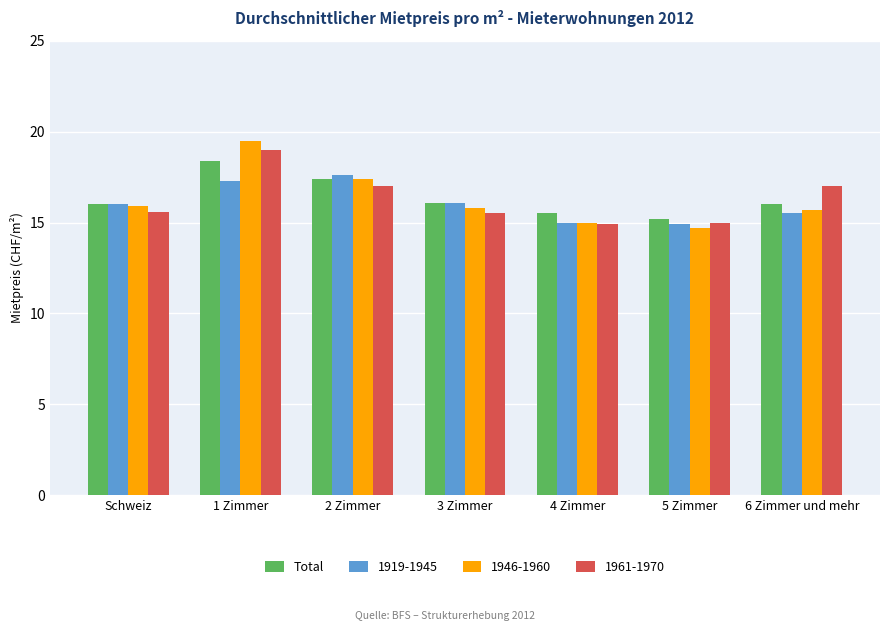

What is the difference between the second highest and minimum values in the 1919-1945 series?

2.4